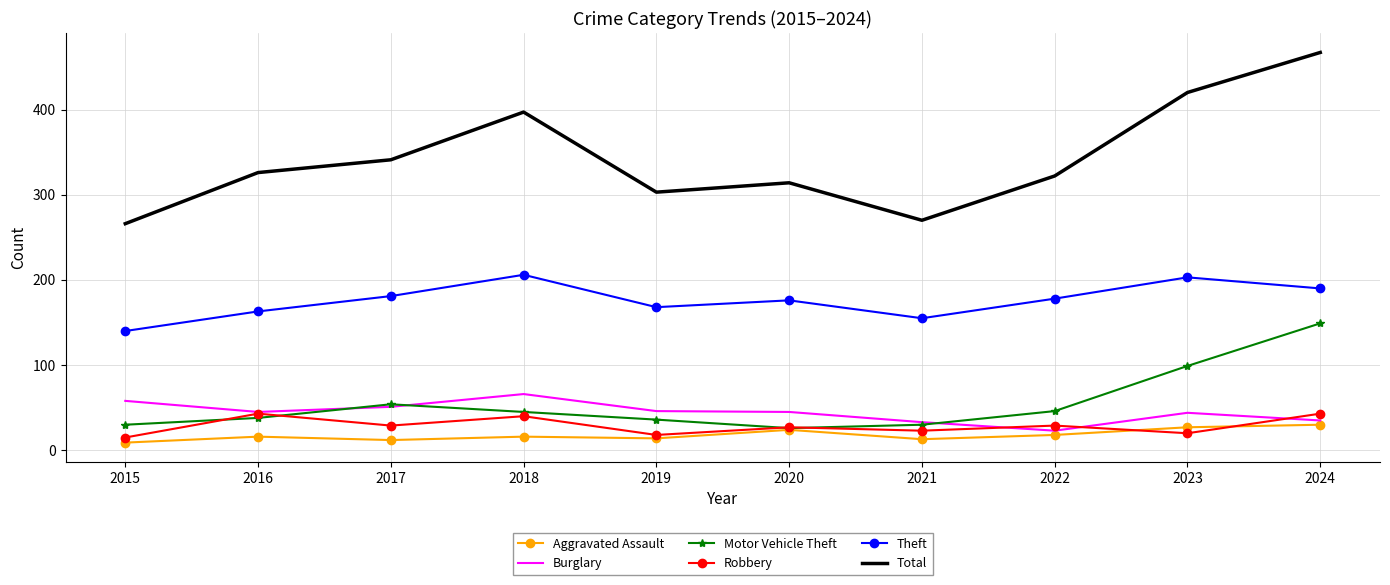

Which series has the widest spread of values?

Total